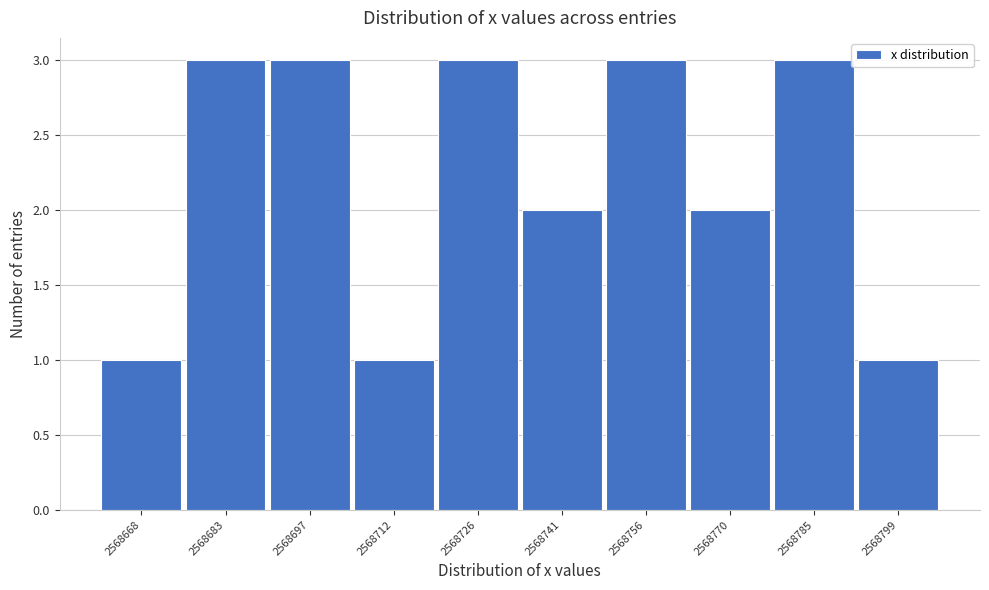

Reading left to right, what are all the values shown in this chart?

2568668=1	2568683=3	2568697=3	2568712=1	2568726=3	2568741=2	2568756=3	2568770=2	2568785=3	2568799=1